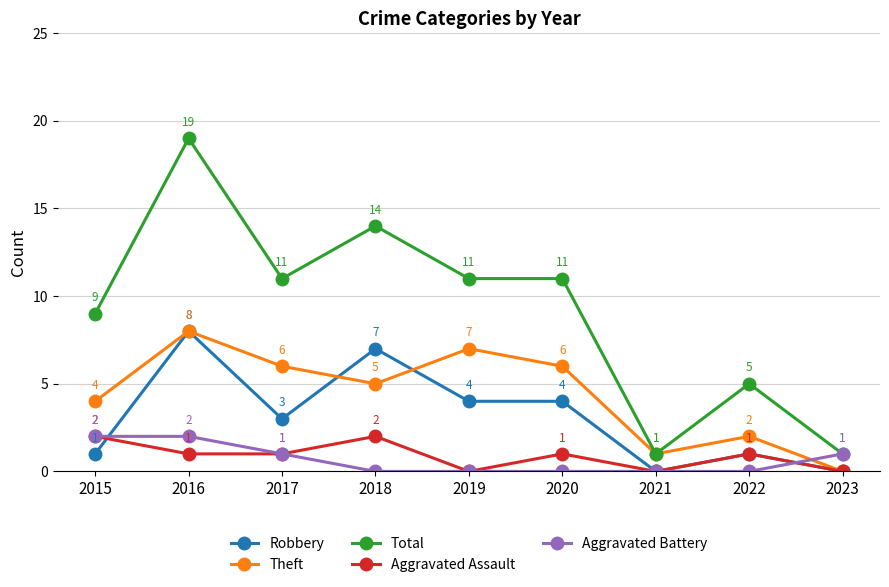

At which category is the sum across all series the highest?

2016